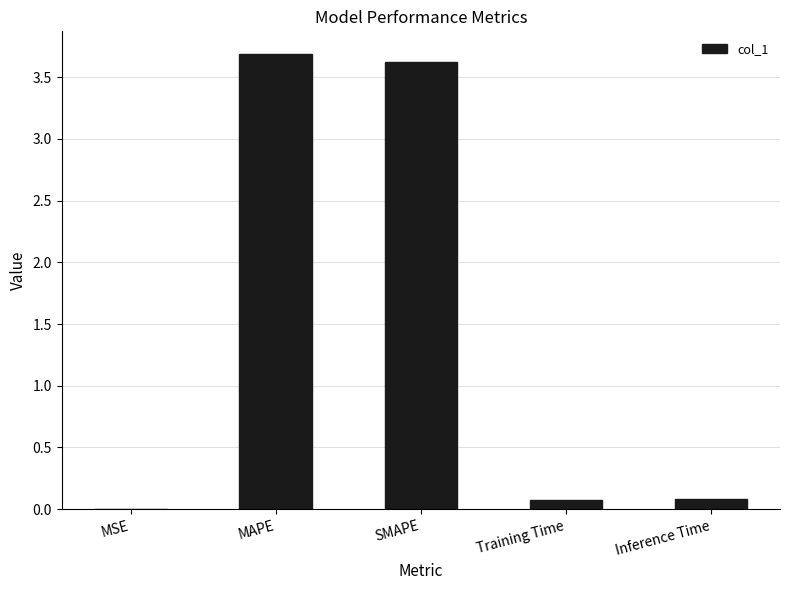

Is it true that the value at SMAPE is 4.8?

False